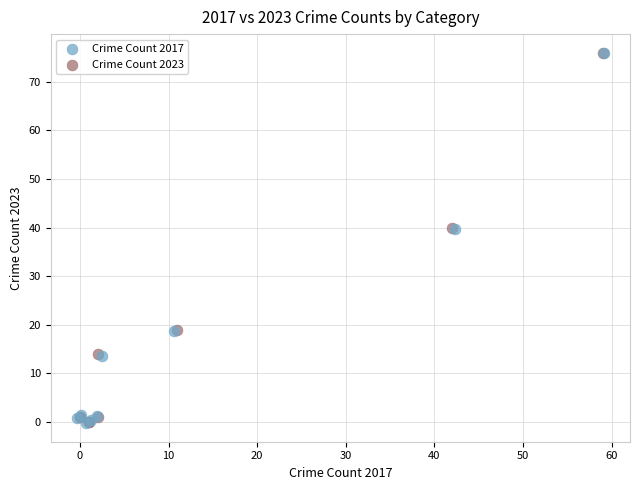

What are all the series names shown in the legend?

Crime Count 2017, Crime Count 2023